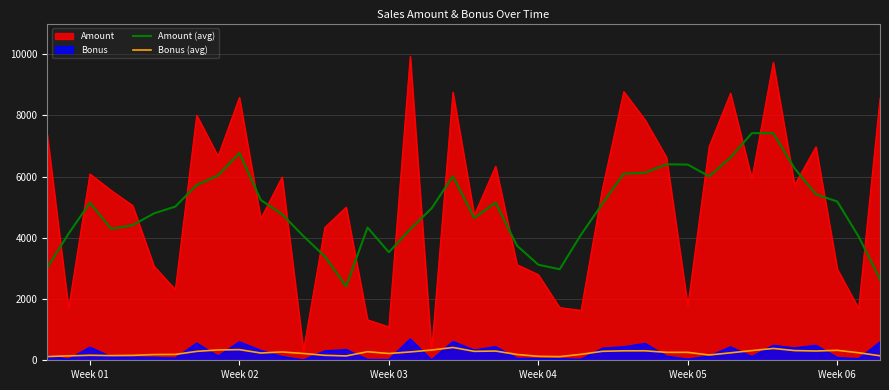

What is the sum of all Amount (avg) values?

197284.0